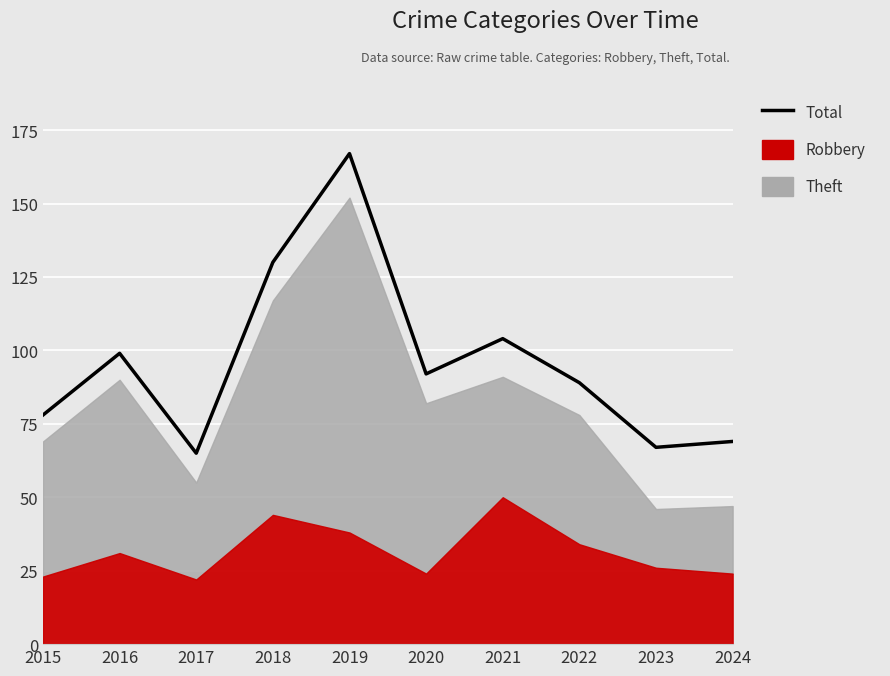

Reading left to right, list all the values displayed in this chart.

2015=78	2016=99	2017=65	2018=130	2019=167	2020=92	2021=104	2022=89	2023=67	2024=69